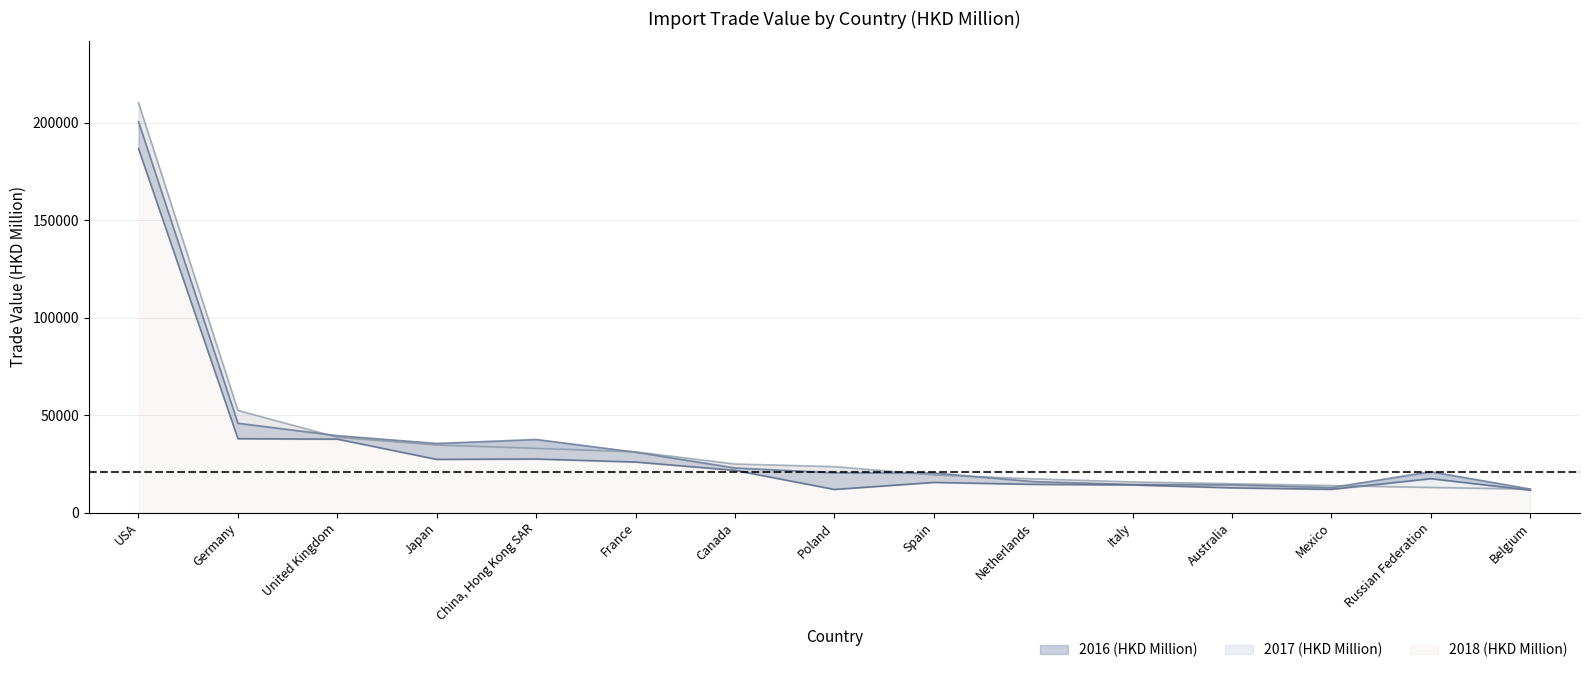

Reading left to right, what are all the values shown in this chart?

2016 (HKD Million): 186742.9	37914.3	37673.5	27288.6	27487.0	25930.2	21657.5	11867.6	15464.9	14476.8	14180.5	12671.6	11927.8	17384.8	11475.4
2017 (HKD Million): 200608.0	45848.0	39470.3	35467.8	37502.0	31007.6	22890.2	20412.8	20333.5	15908.5	14403.2	14273.8	12827.3	20963.7	12060.2
2018 (HKD Million): 210282.3	52415.8	38657.5	34674.1	32968.0	31164.7	24929.0	23576.3	19348.3	17316.4	15730.5	14809.1	13884.2	12883.4	12046.0